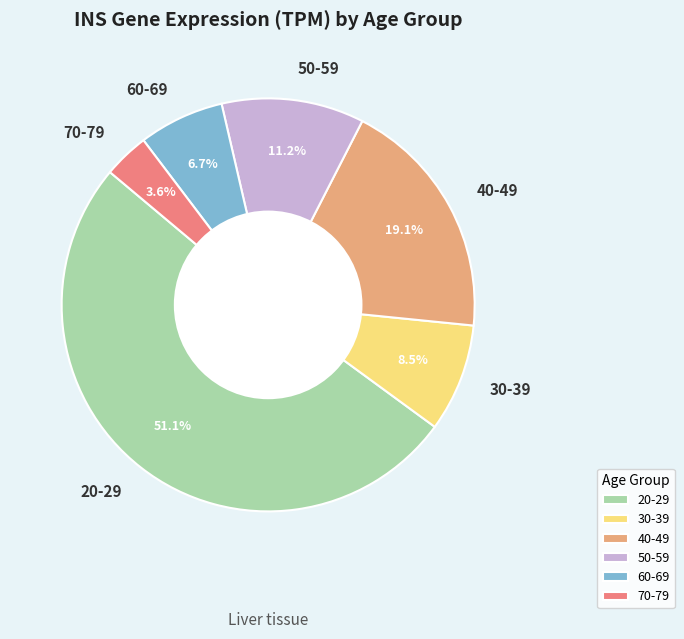

Does any single category account for the majority?

Yes